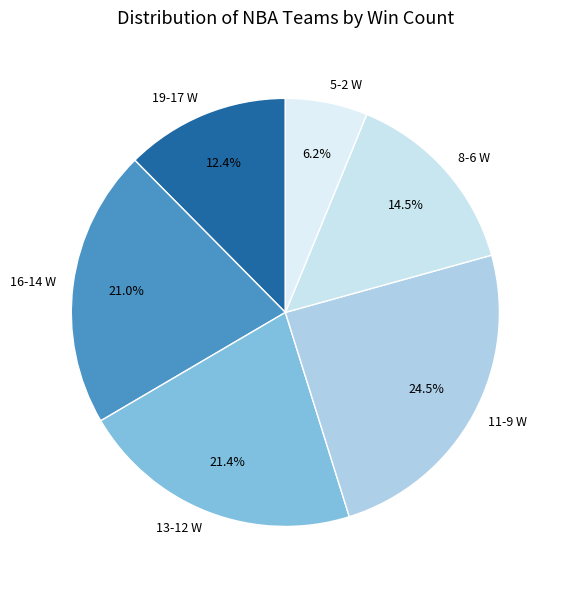

Combined, do 19-17 W and 5-2 W account for over 50%?

No